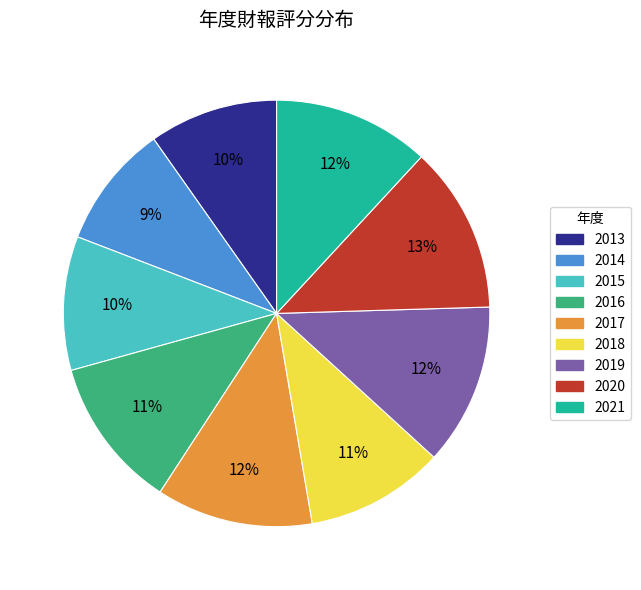

How many segments does this pie chart have?

9